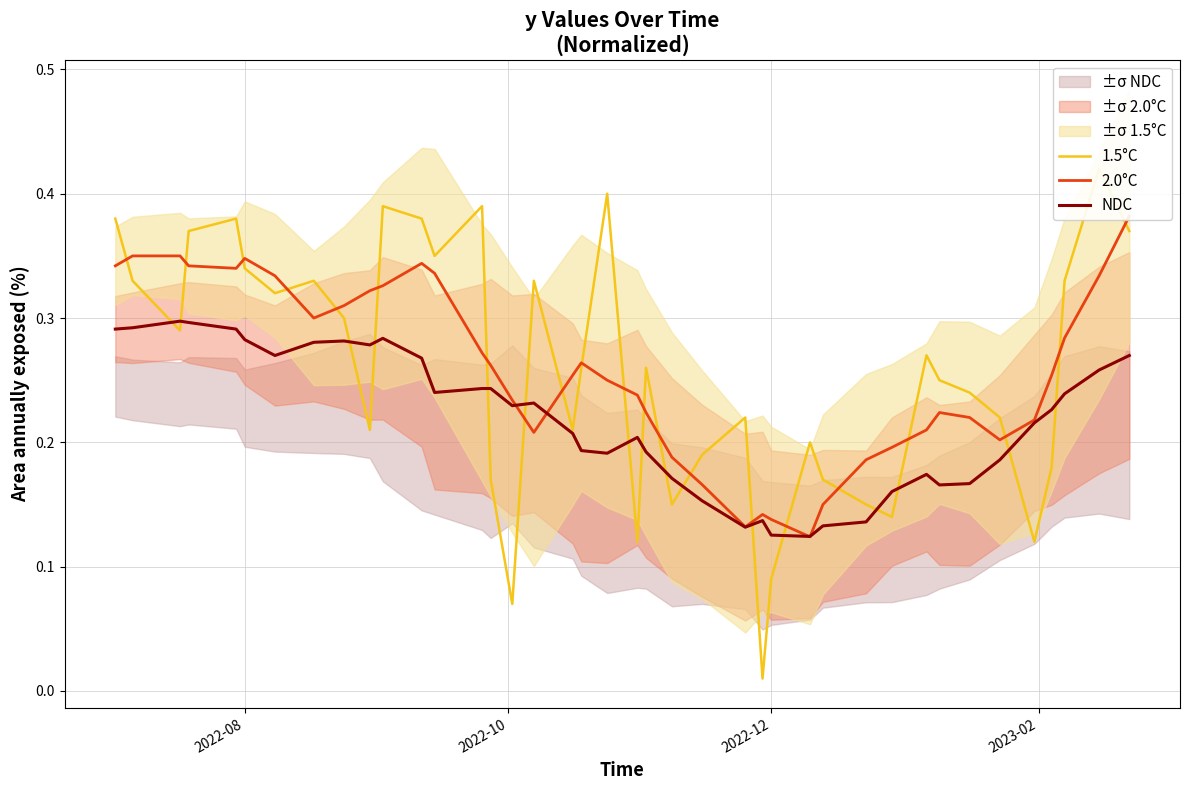

What is the difference between the maximum and minimum values in the 2.0°C series?

0.3